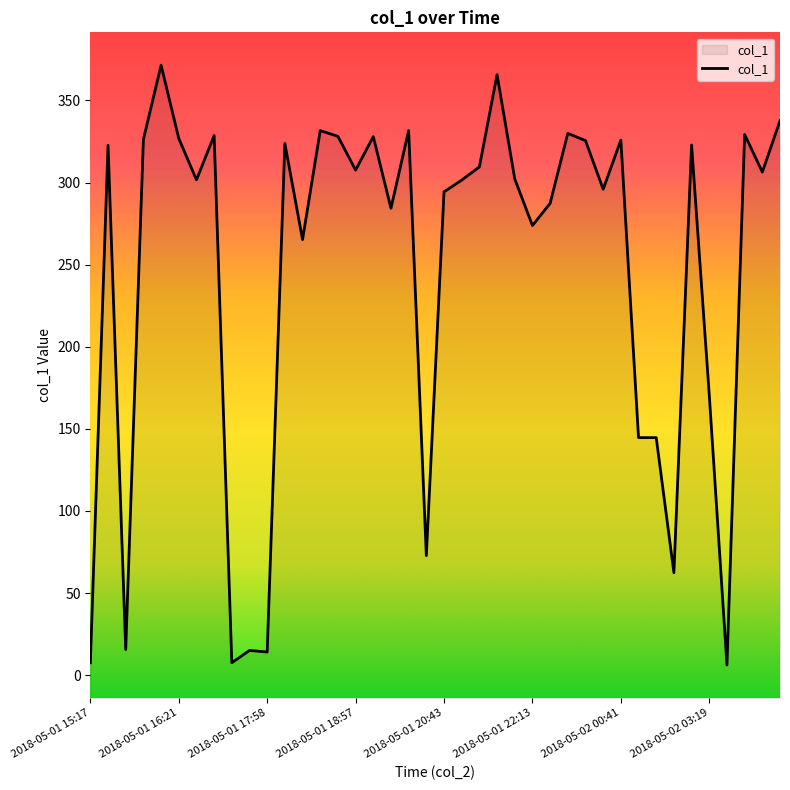

True or false: the data shows 141.6 at 2018-05-01 18:46.

False